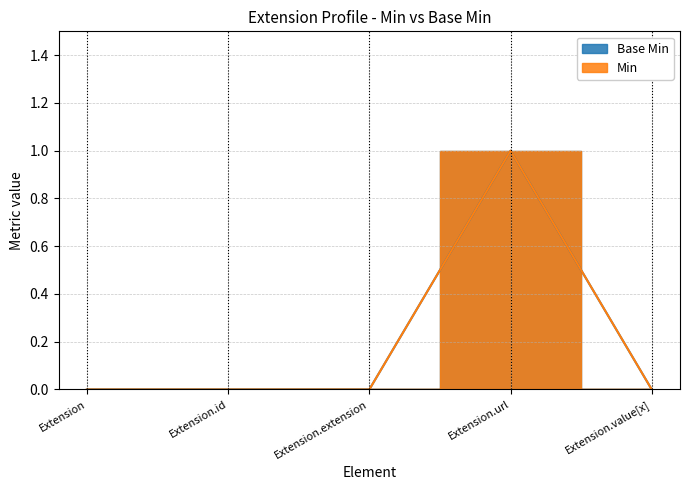

Which series changed the most between Extension.extension and Extension.value[x]?

Base Min